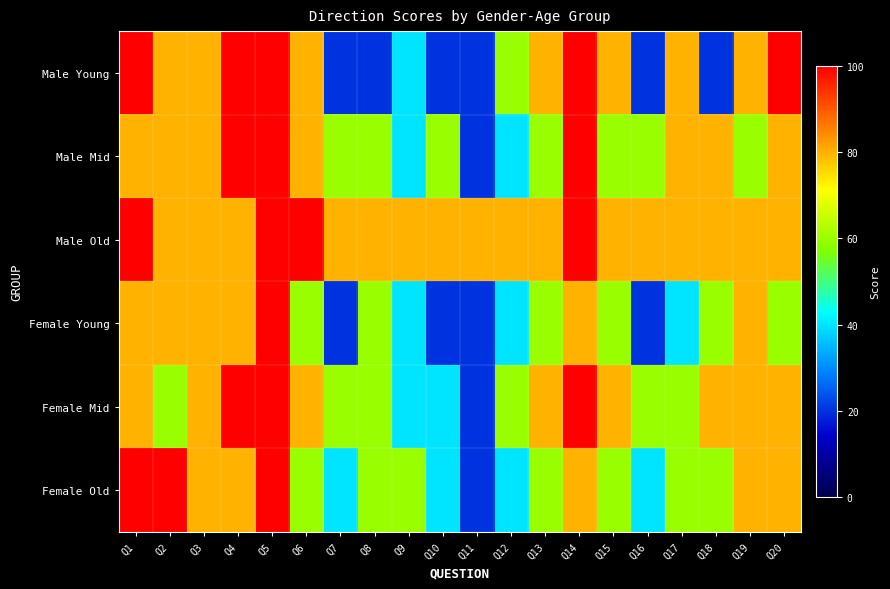

Reading right to left, transcribe all the data shown in this chart.

Male Young: Q20=100	Q19=80	Q18=20	Q17=80	Q16=20	Q15=80	Q14=100	Q13=80	Q12=60	Q11=20	Q10=20	Q9=40	Q8=20	Q7=20	Q6=80	Q5=100	Q4=100	Q3=80	Q2=80	Q1=100
Male Mid: Q20=80	Q19=60	Q18=80	Q17=80	Q16=60	Q15=60	Q14=100	Q13=60	Q12=40	Q11=20	Q10=60	Q9=40	Q8=60	Q7=60	Q6=80	Q5=100	Q4=100	Q3=80	Q2=80	Q1=80
Male Old: Q20=80	Q19=80	Q18=80	Q17=80	Q16=80	Q15=80	Q14=100	Q13=80	Q12=80	Q11=80	Q10=80	Q9=80	Q8=80	Q7=80	Q6=100	Q5=100	Q4=80	Q3=80	Q2=80	Q1=100
Female Young: Q20=60	Q19=80	Q18=60	Q17=40	Q16=20	Q15=60	Q14=80	Q13=60	Q12=40	Q11=20	Q10=20	Q9=40	Q8=60	Q7=20	Q6=60	Q5=100	Q4=80	Q3=80	Q2=80	Q1=80
Female Mid: Q20=80	Q19=80	Q18=80	Q17=60	Q16=60	Q15=80	Q14=100	Q13=80	Q12=60	Q11=20	Q10=40	Q9=40	Q8=60	Q7=60	Q6=80	Q5=100	Q4=100	Q3=80	Q2=60	Q1=80
Female Old: Q20=80	Q19=80	Q18=60	Q17=60	Q16=40	Q15=60	Q14=80	Q13=60	Q12=40	Q11=20	Q10=40	Q9=60	Q8=60	Q7=40	Q6=60	Q5=100	Q4=80	Q3=80	Q2=100	Q1=100